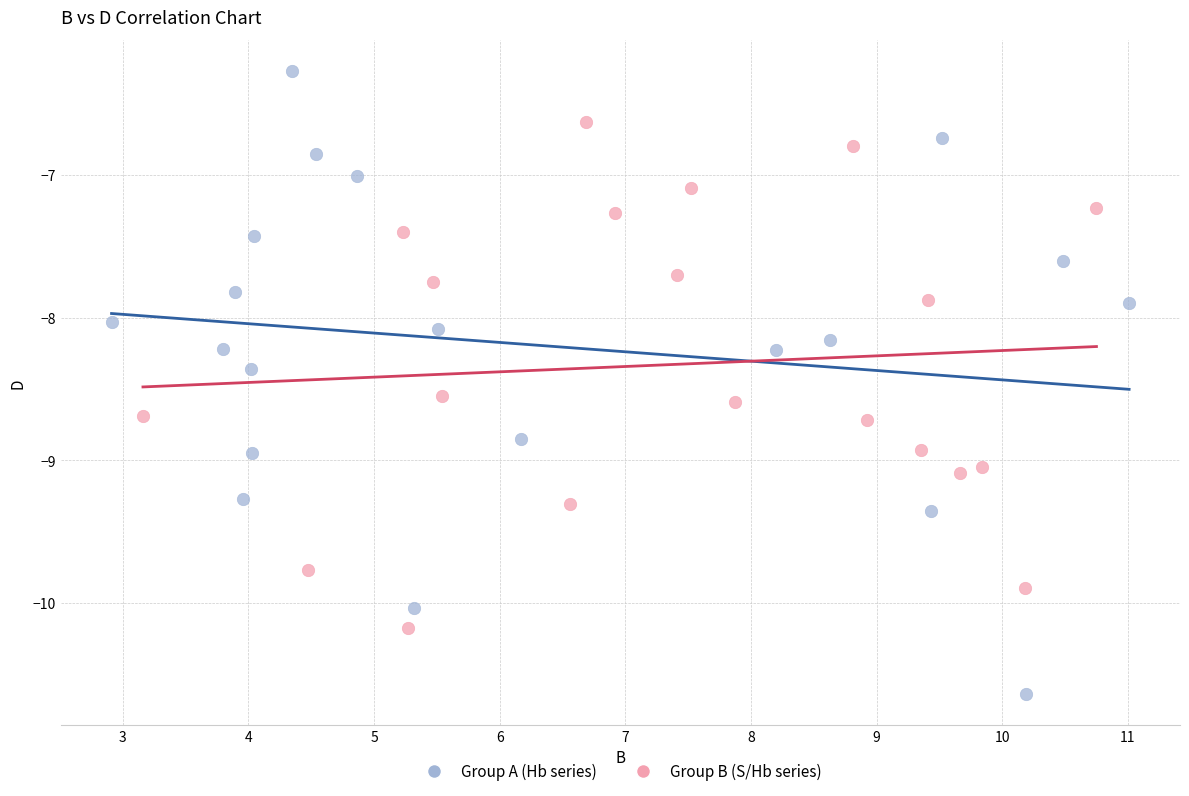

Which series reaches the minimum Y coordinate?

Group A (Hb series)